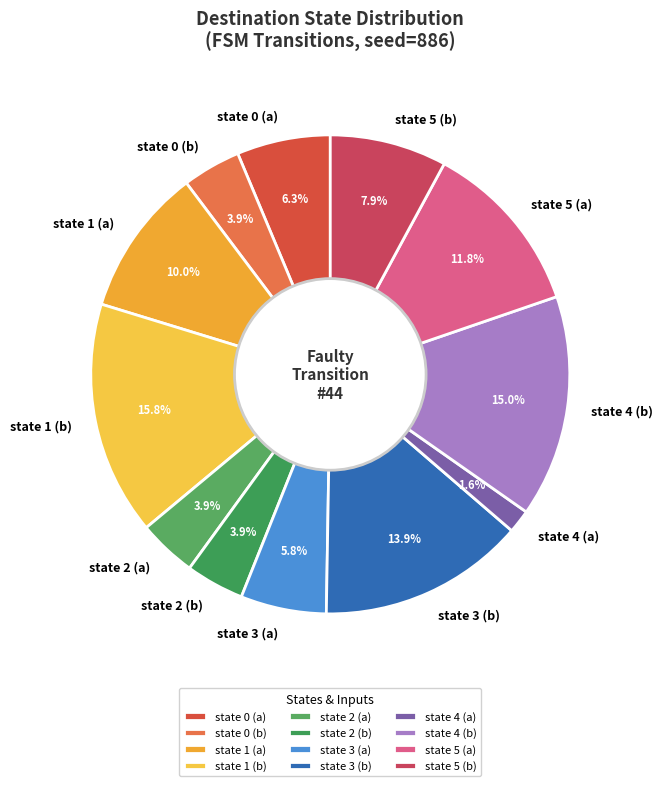

How many slices are in this pie chart?

12